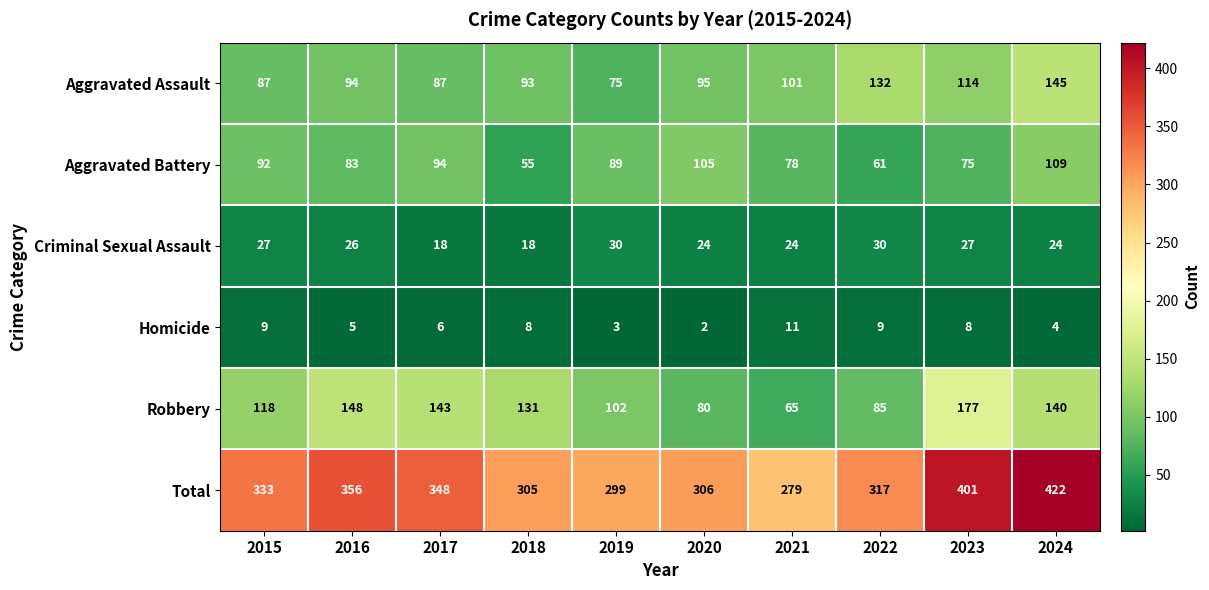

Is the value of Aggravated Assault at 2020 greater than the value of Aggravated Battery at 2018?

Yes